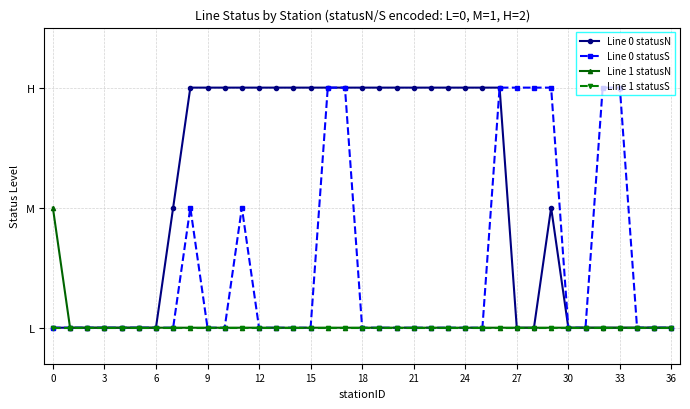

What are all the series names shown in the legend?

Line 0 statusN, Line 0 statusS, Line 1 statusN, Line 1 statusS